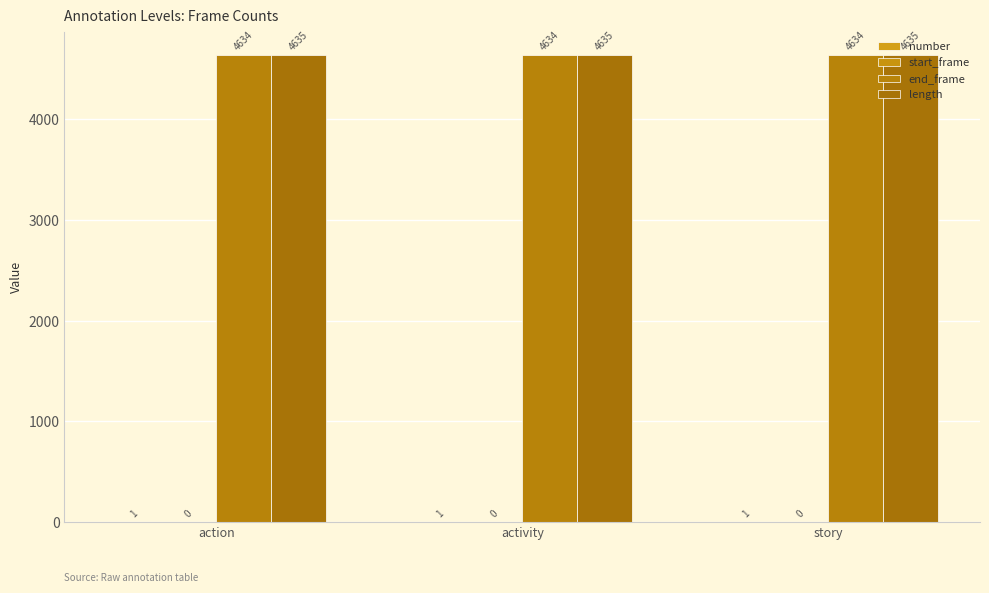

The value of length at action is 7328. True or false?

False